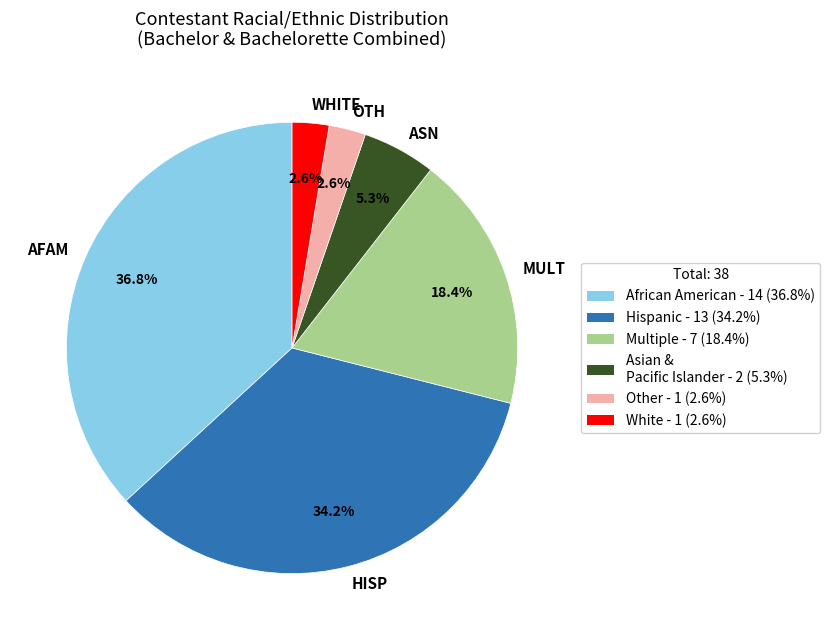

Is there any slice that represents more than half of the pie?

No